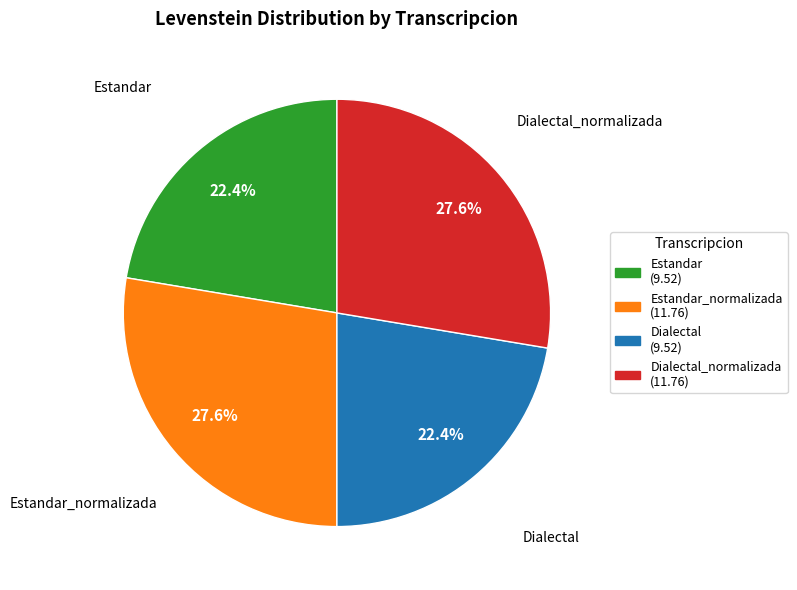

True or false: Estandar accounts for 22% of the total.

True